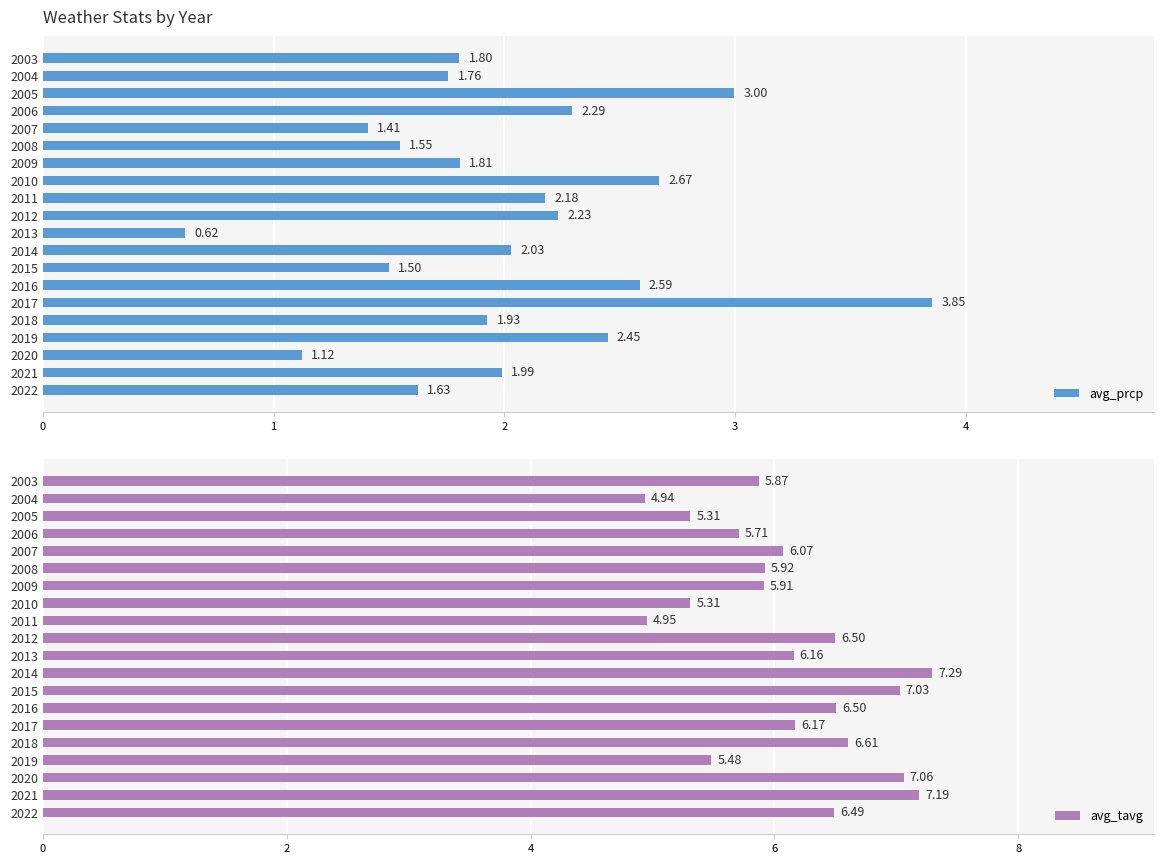

What is the difference between the maximum and minimum values in the avg_prcp series?

3.2